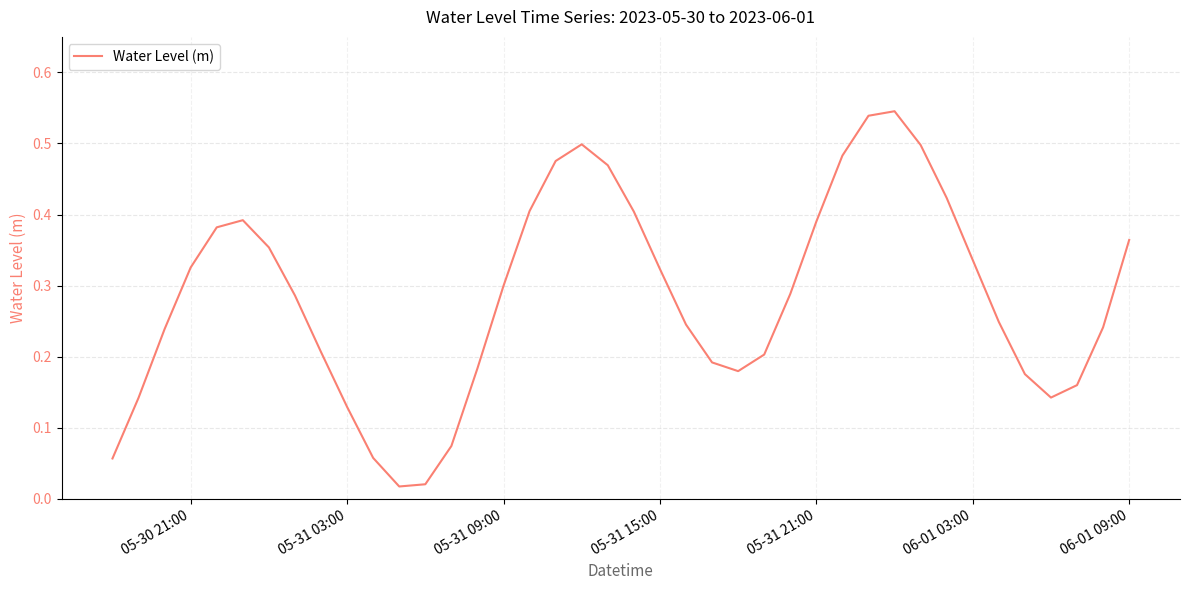

What is the sum of all values?

11.4